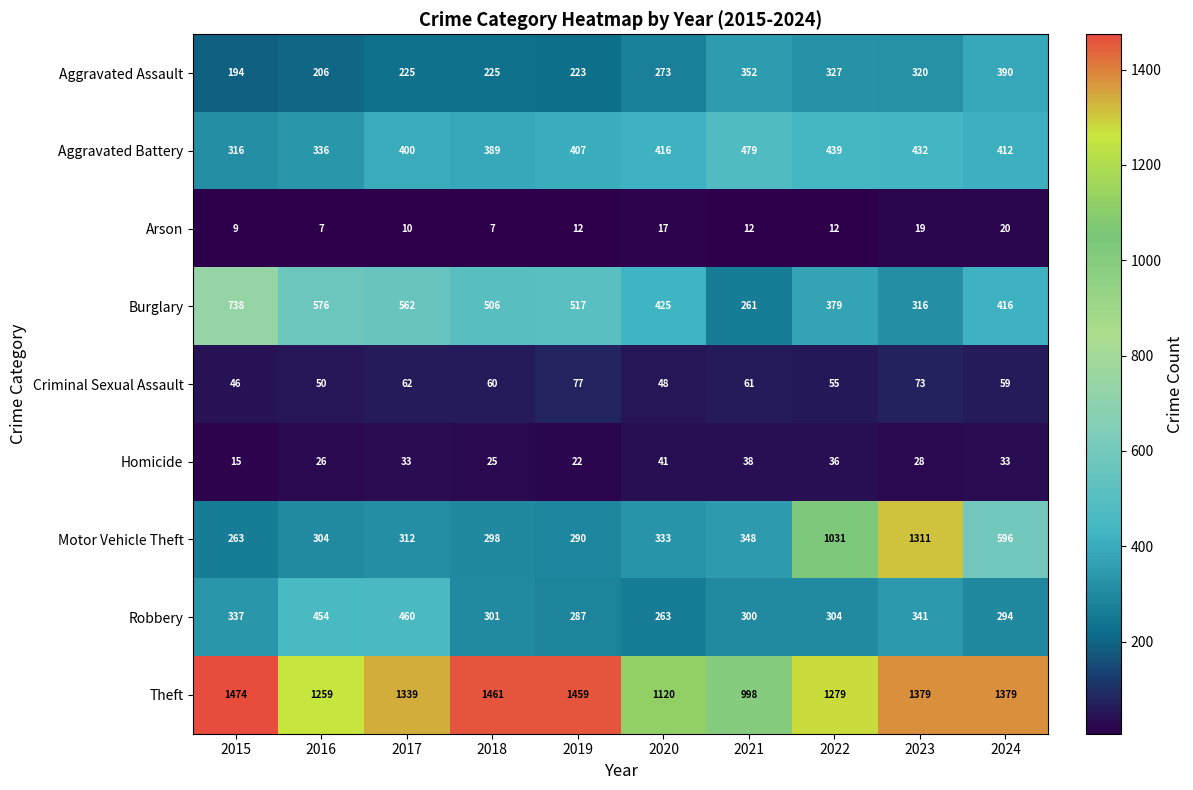

What is the approximate value of Arson at 2017, to the nearest 5?

10